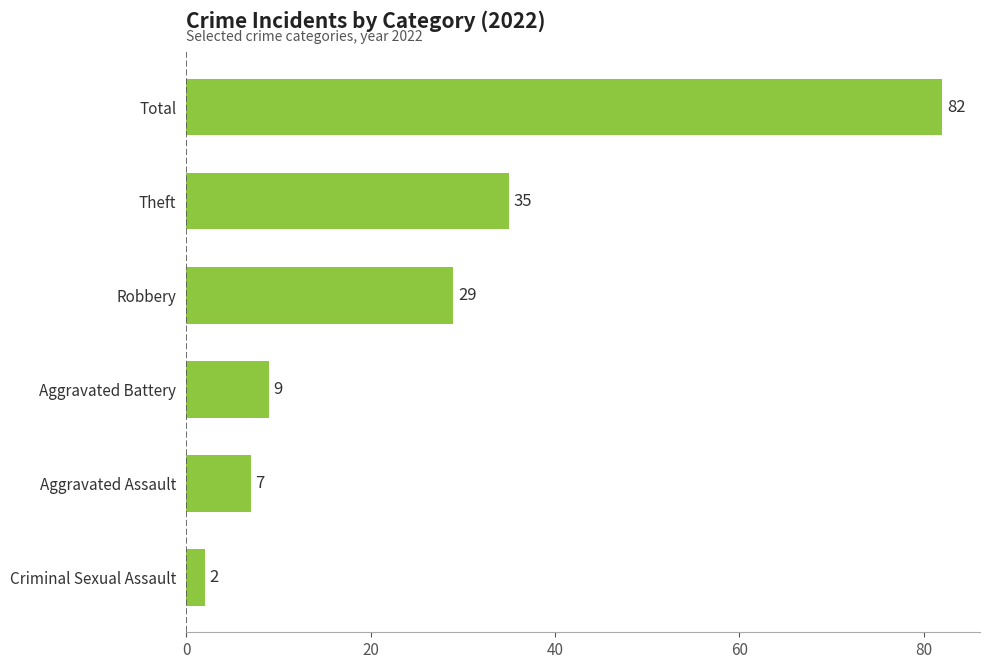

Count the number of categories in the chart.

6